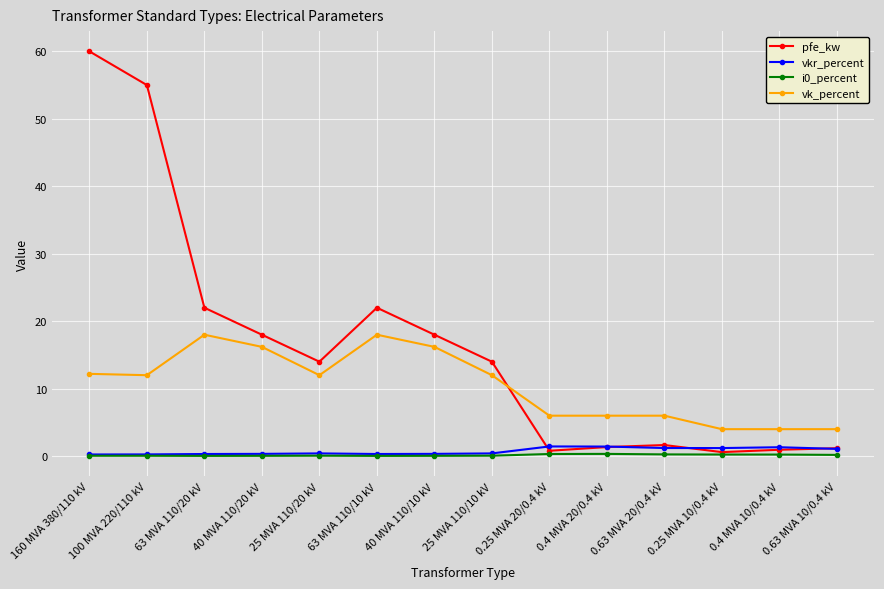

The value of vk_percent at 0.4 MVA 20/0.4 kV is 6.0. True or false?

True